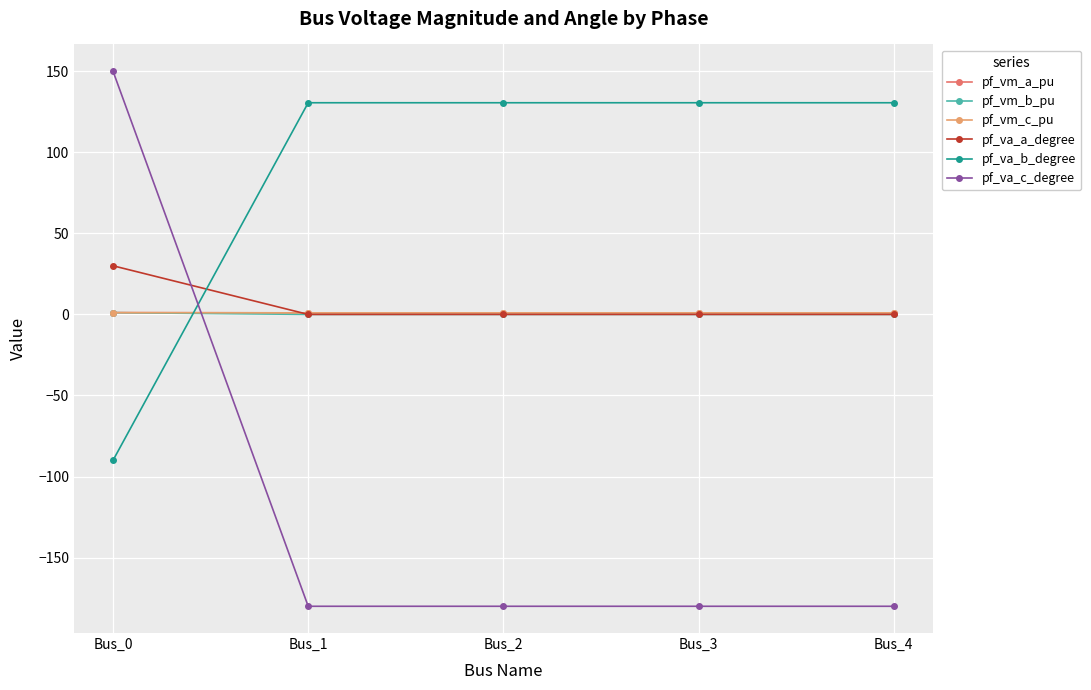

True or false: pf_va_a_degree has more than 1 points higher than both neighbors.

False